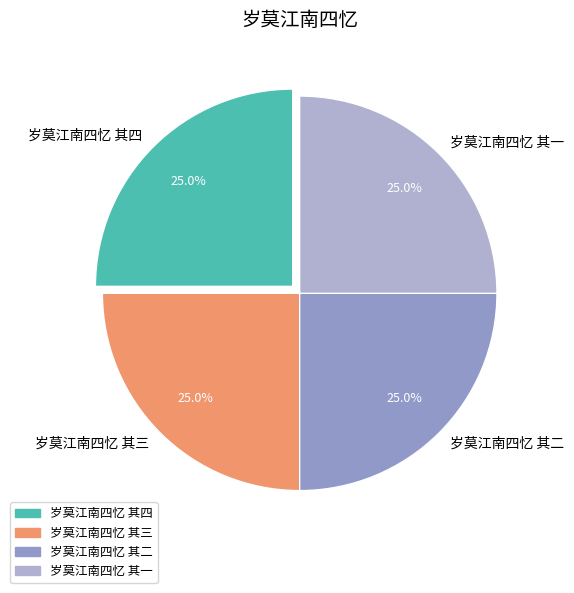

Is there a majority slice in this chart?

No